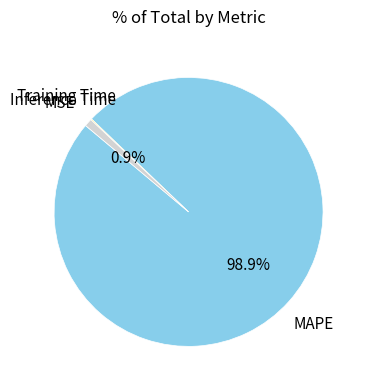

Is there any slice that represents more than half of the pie?

Yes